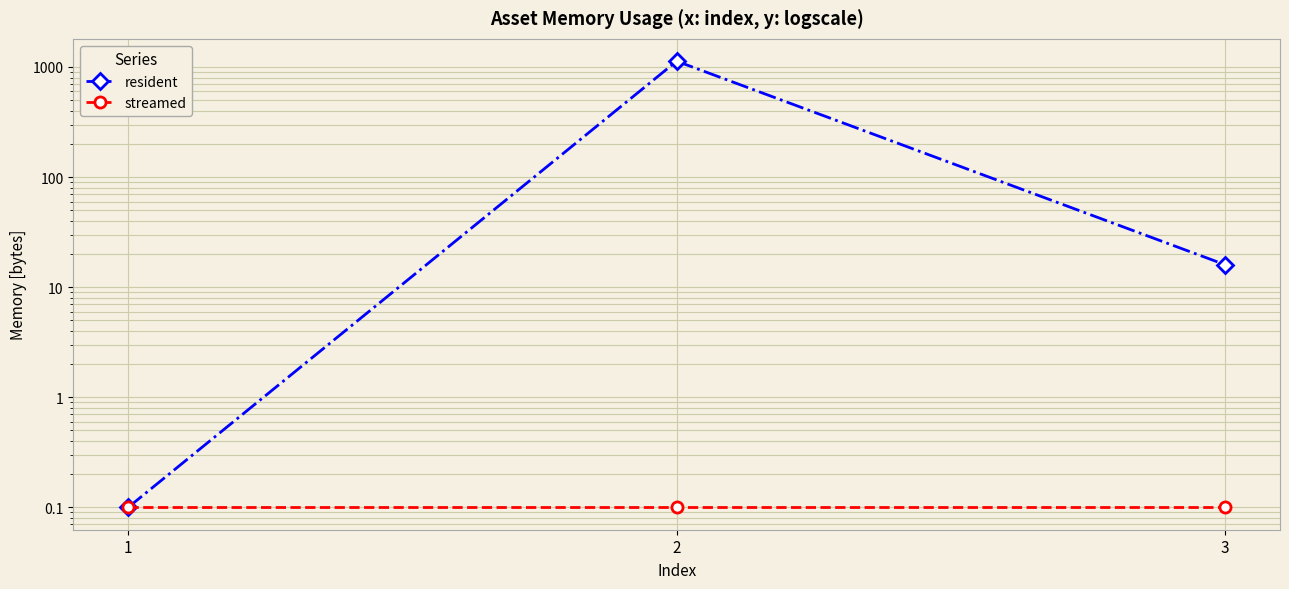

Where is resident nearest to the value 565?

3